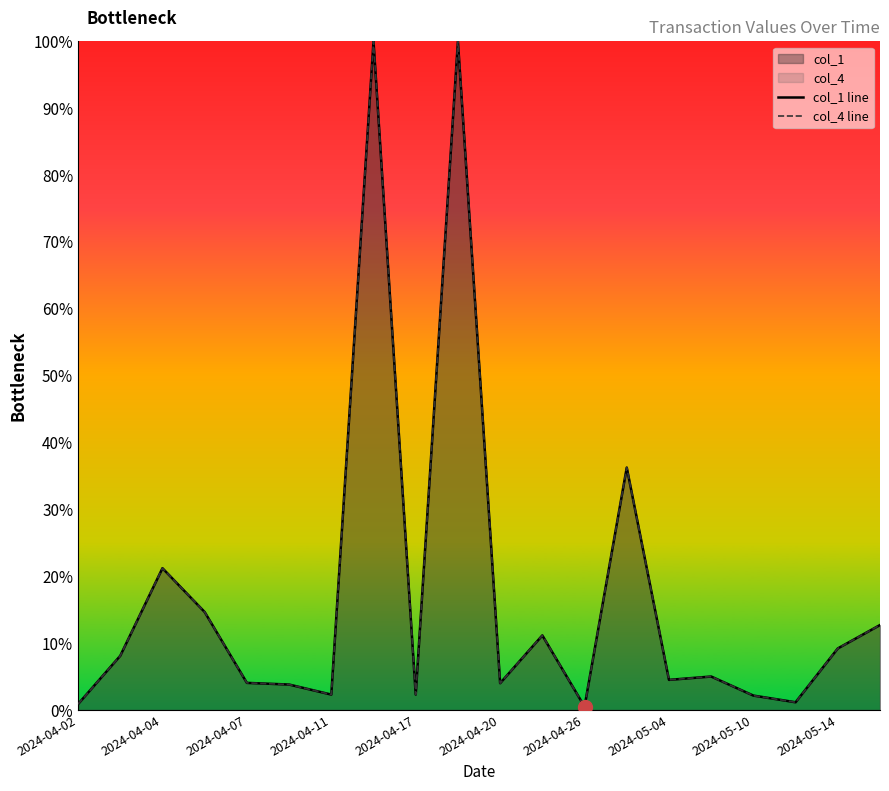

True or false: col_4 line and col_1 line cross at least once.

False